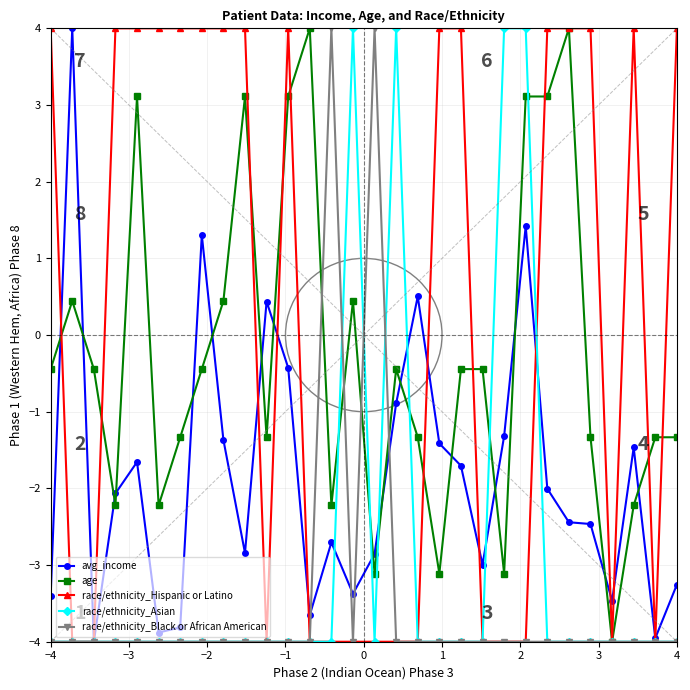

What is the maximum value for avg_income?

4.0